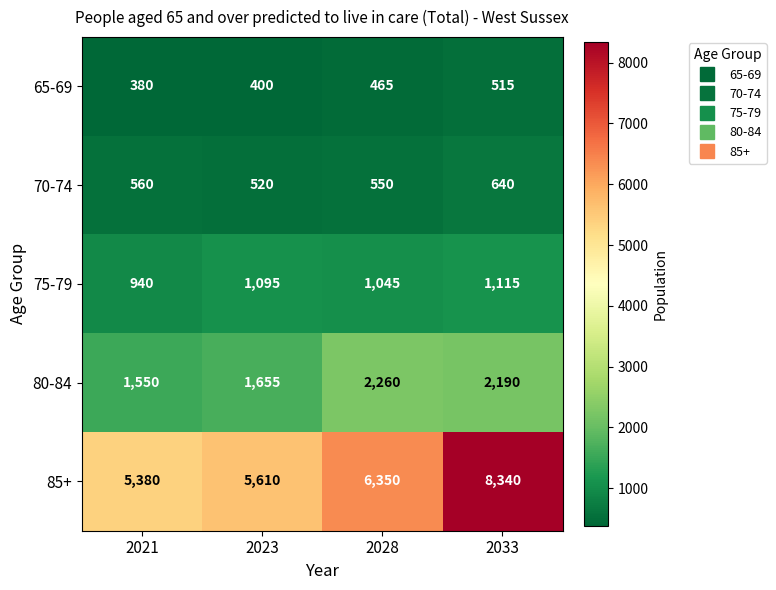

At which category does the chart reach its peak across all series?

2033